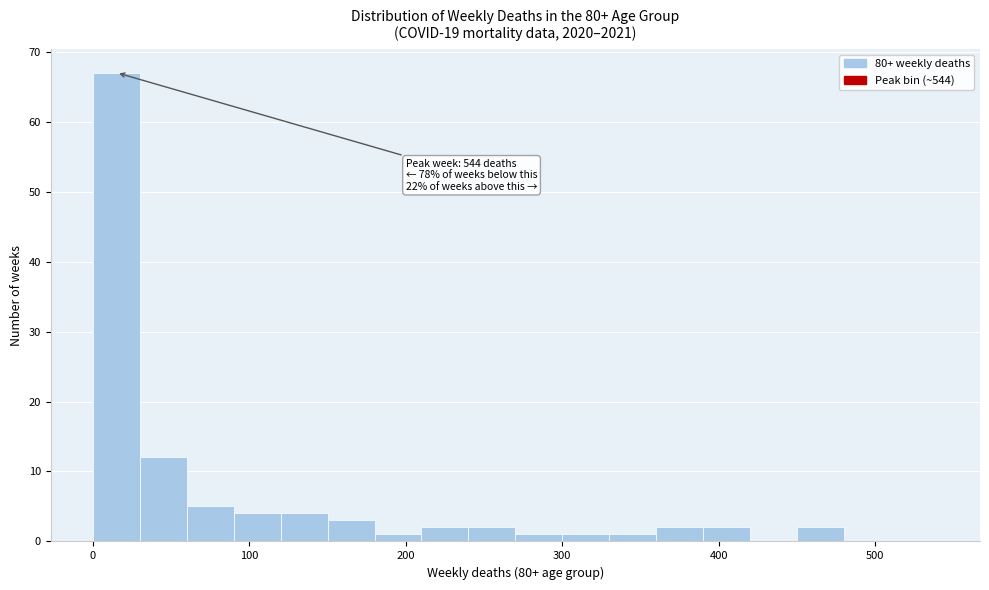

Around what value on the x-axis is the tallest bar? Give the approximate position of its centre, as read against the axis.

20